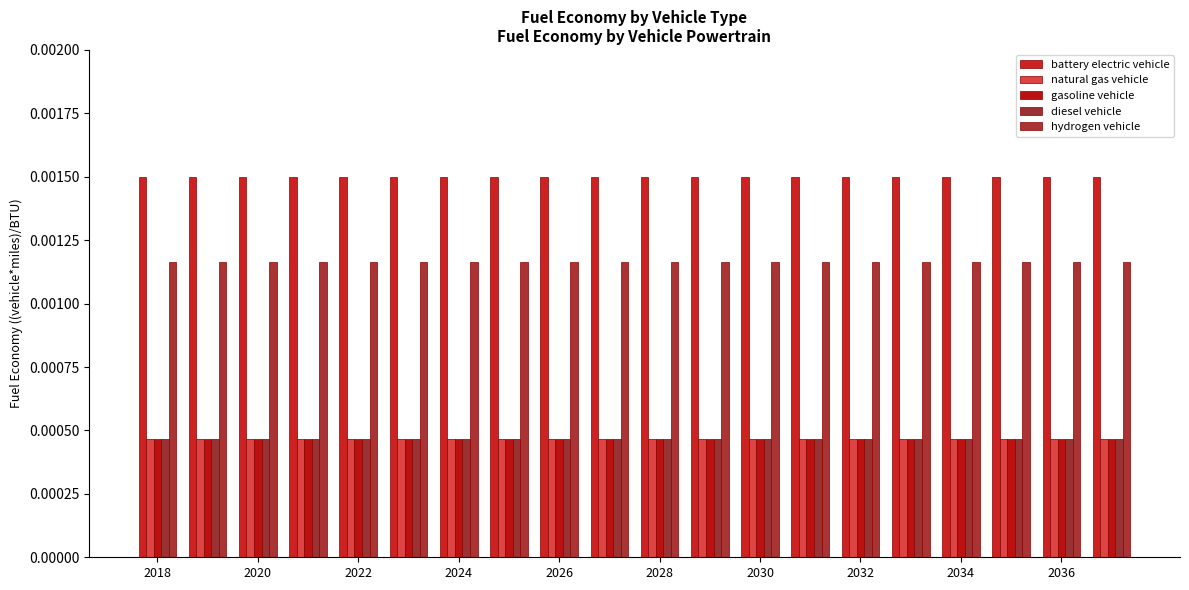

Which series has the widest spread of values?

battery electric vehicle